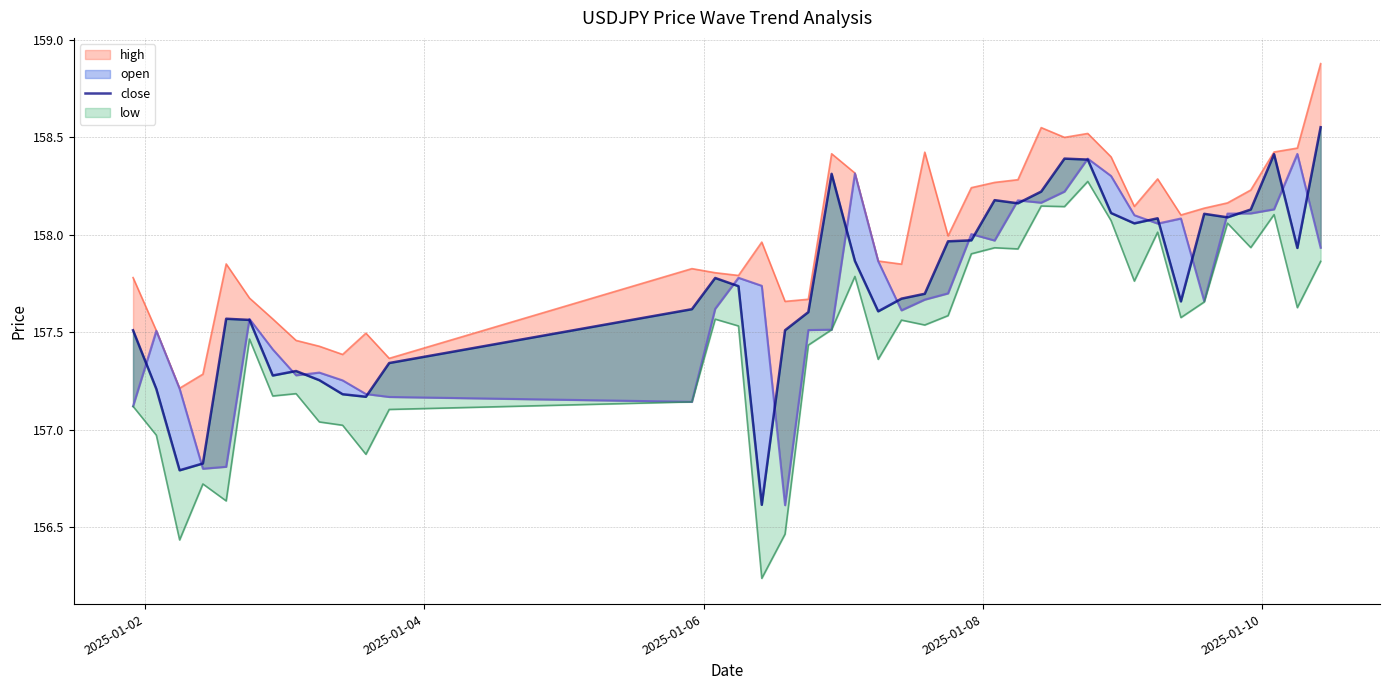

The value at 26 is 263.8. True or false?

False